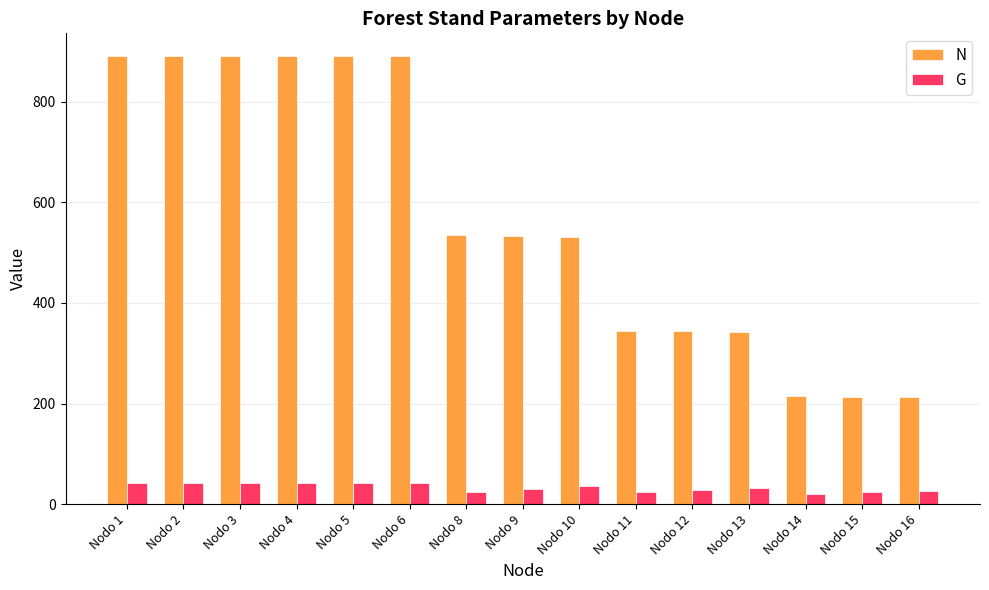

How many values in the G series are below 32?

7